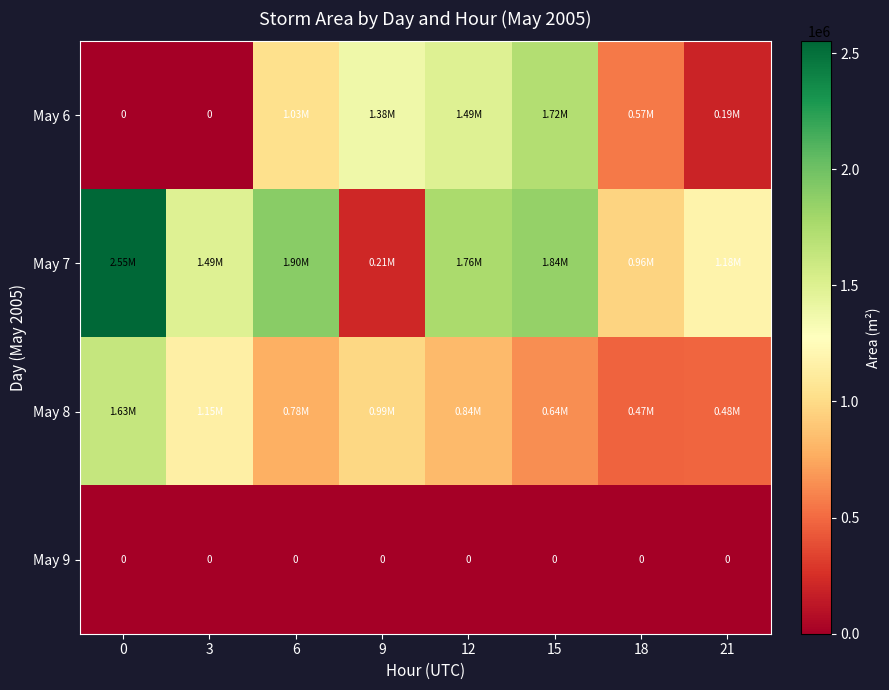

What is the maximum value shown in the chart?

2550625